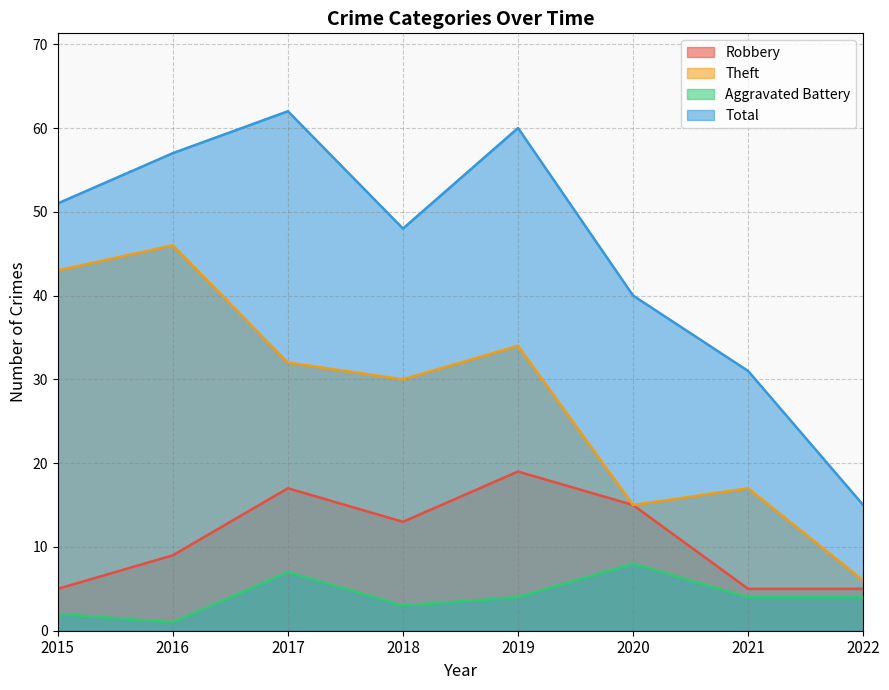

Reading right to left, extract all data points from this chart.

Robbery: 5	5	15	19	13	17	9	5
Theft: 6	17	15	34	30	32	46	43
Aggravated Battery: 4	4	8	4	3	7	1	2
Total: 15	31	40	60	48	62	57	51